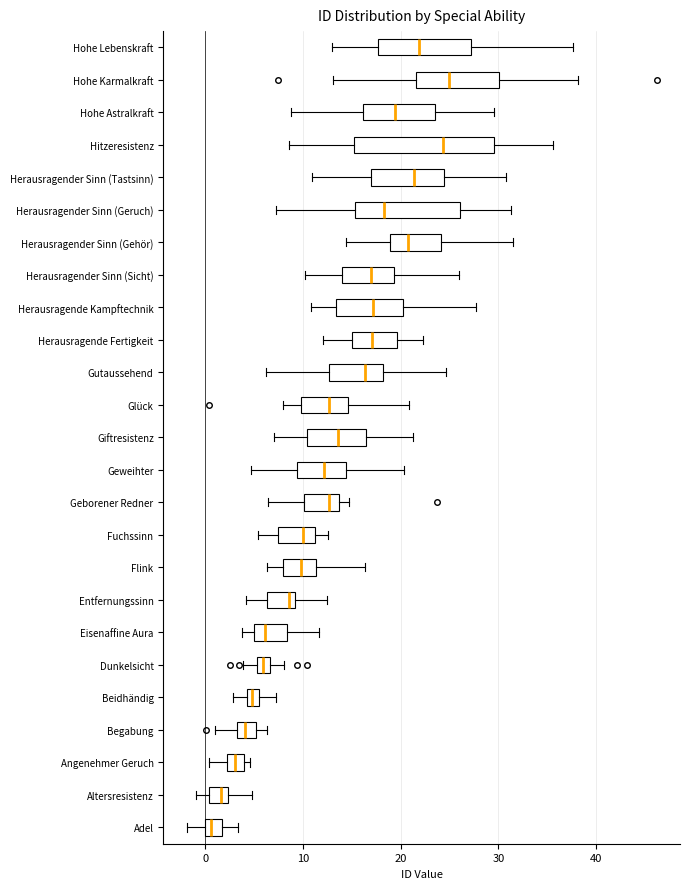

Which box is the widest, from its left edge to its right edge?

Hitzeresistenz